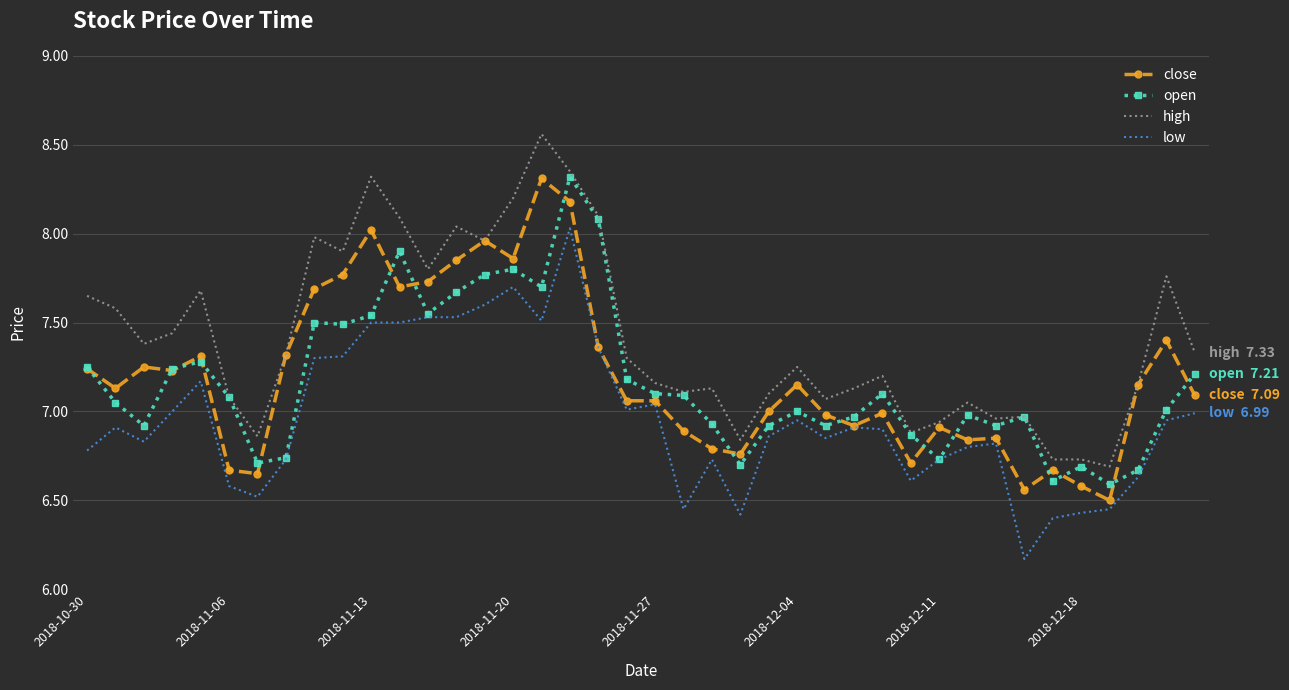

True or false: high and close intersect in this chart.

False